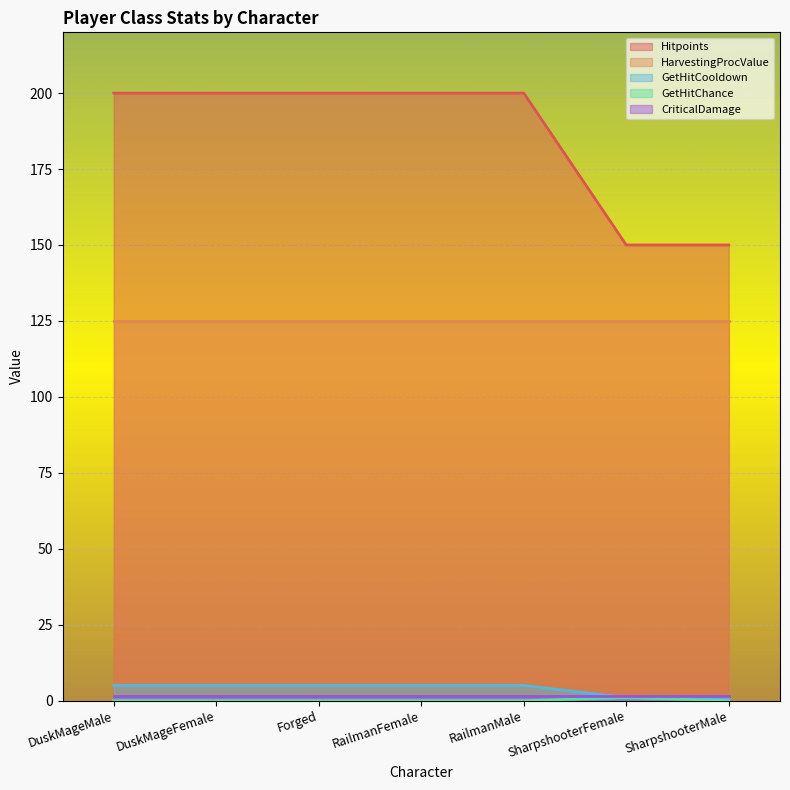

Which series has the widest spread of values?

Hitpoints